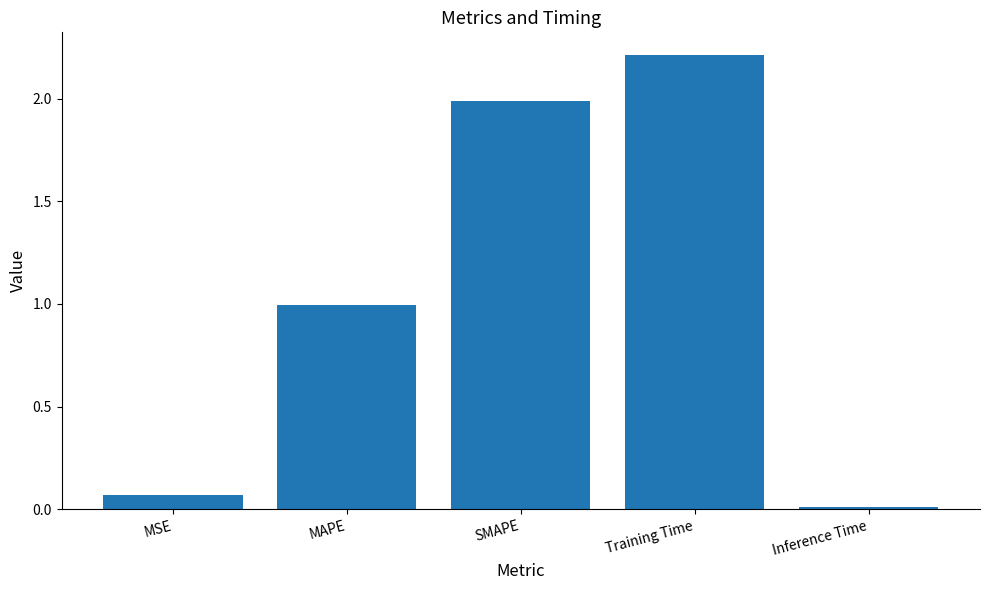

What is the sum of the values at SMAPE and Training Time?

4.2